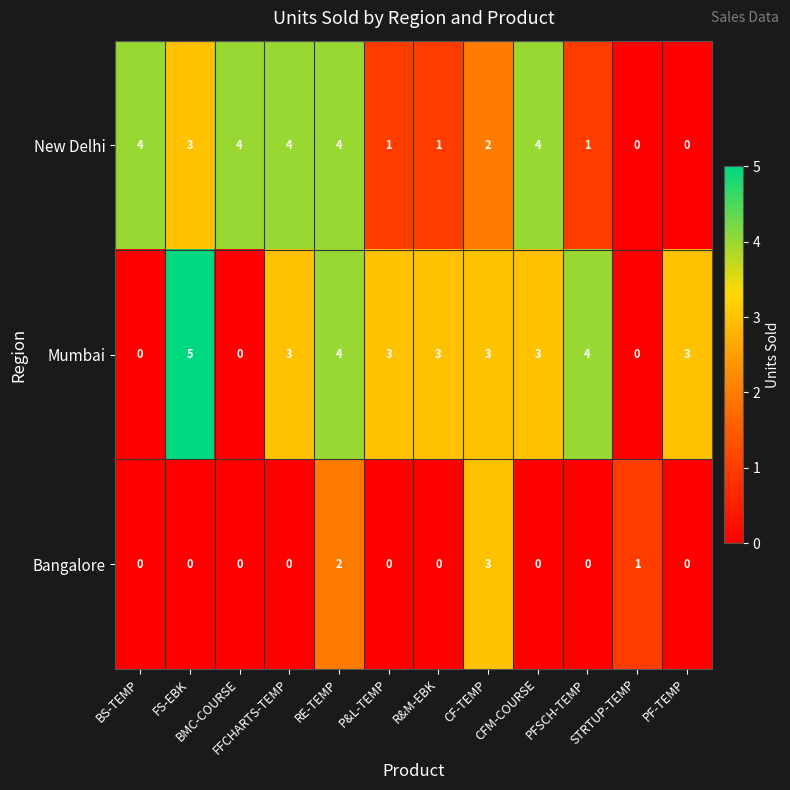

List the series in order of their peak value, highest first.

Mumbai, New Delhi, Bangalore